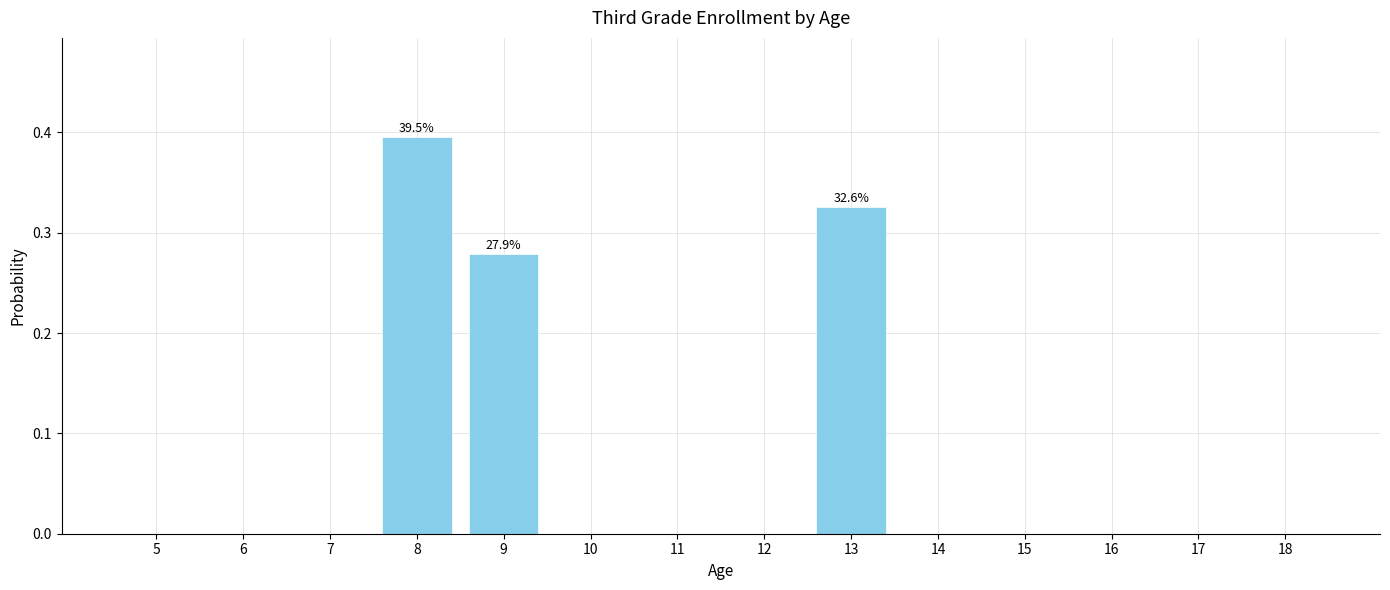

The value at 8 is 0.1. True or false?

False